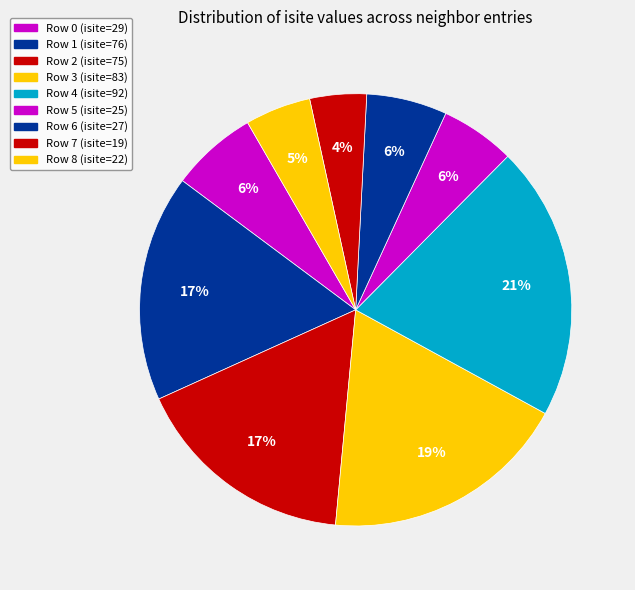

To the nearest percent, what is the difference between the largest and smallest slice percentages?

16%